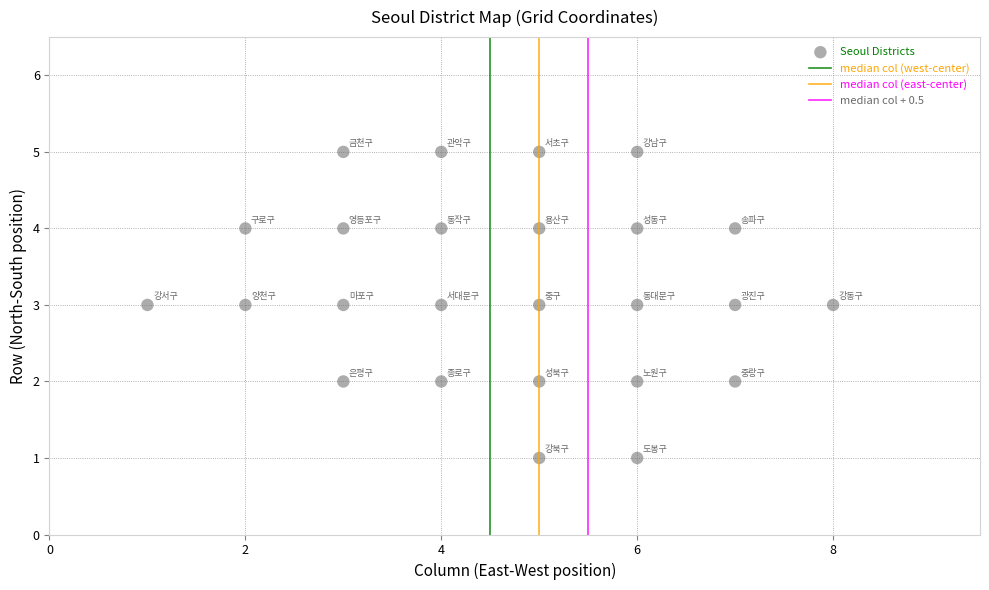

What is the range of X values (max minus min)?

7